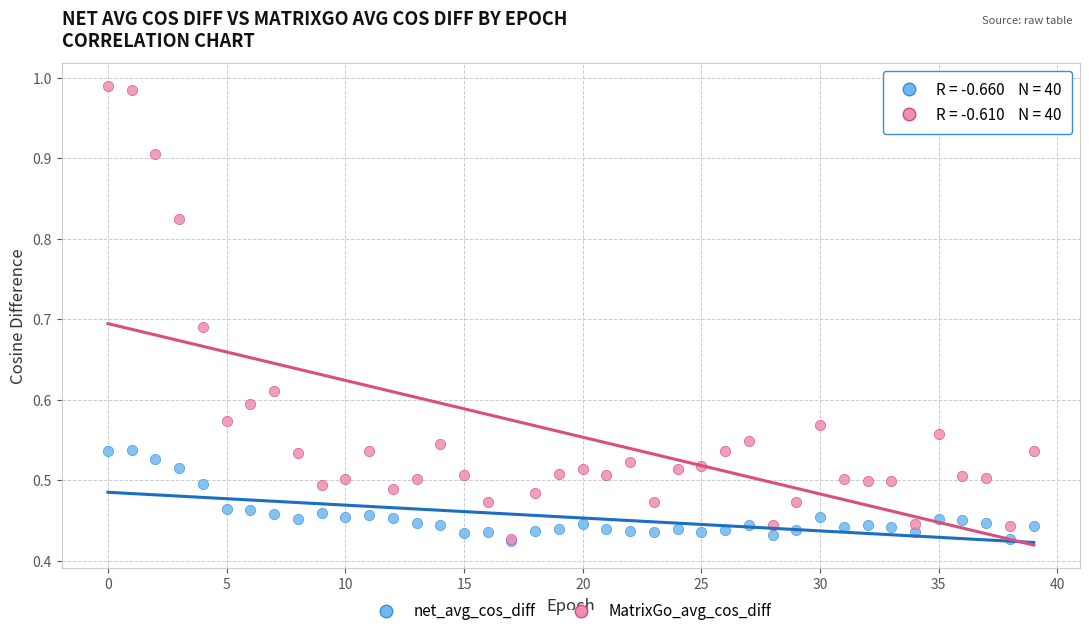

What are all the series names shown in the legend?

net_avg_cos_diff, MatrixGo_avg_cos_diff